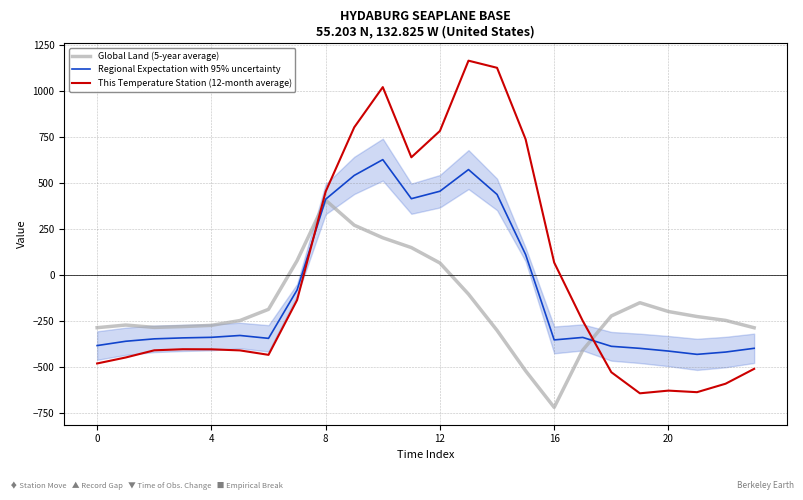

How many negative values does the This Temperature Station (12-month average) series have?

15